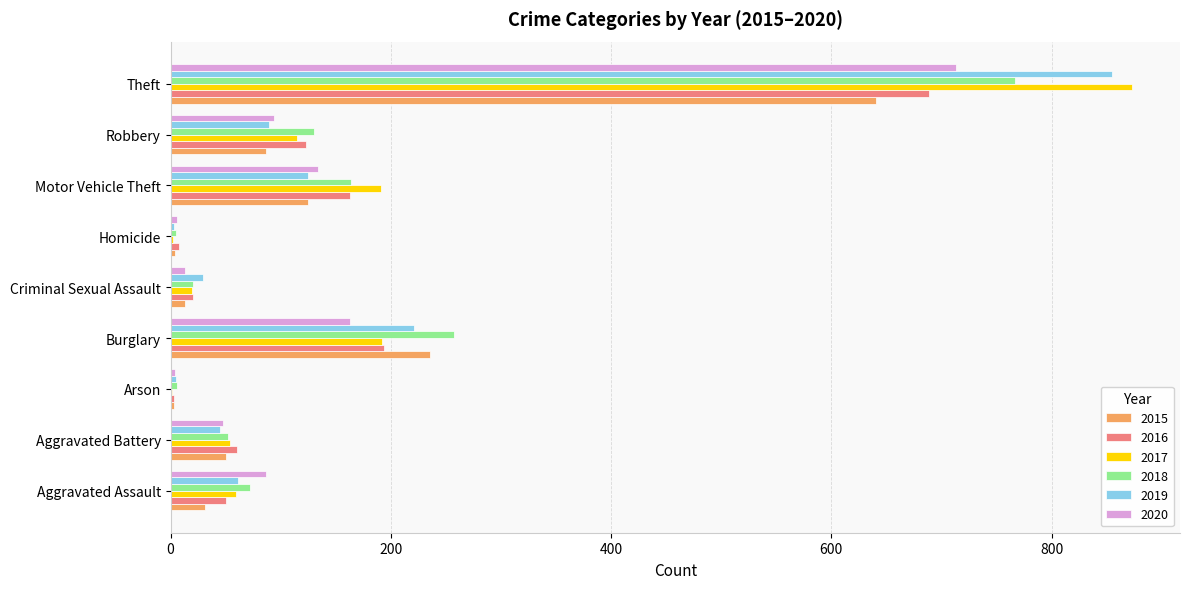

At which category is the sum across all series the highest?

Theft